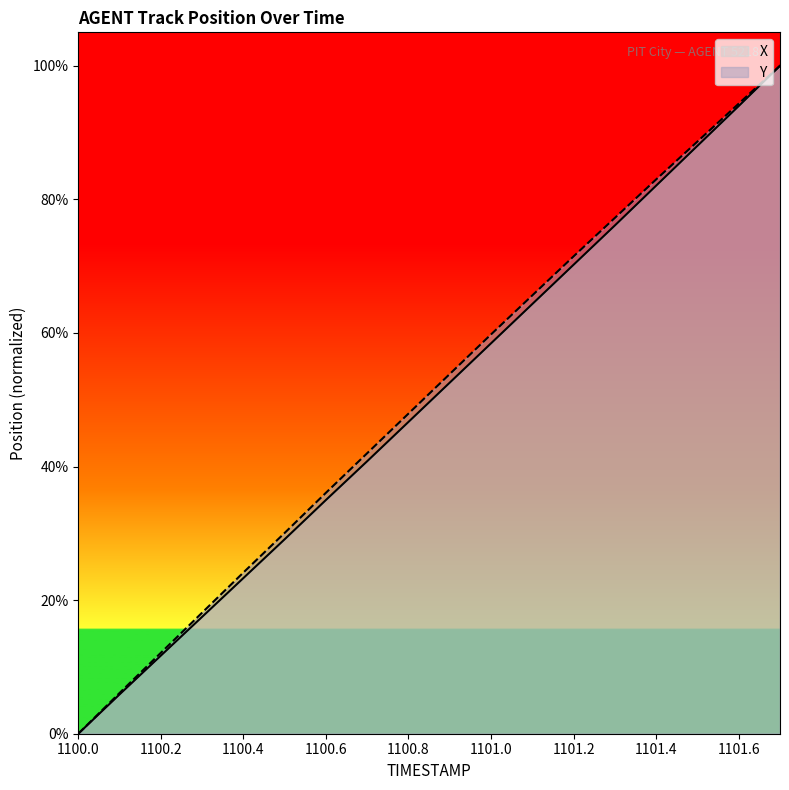

List the series in order of their peak value, highest first.

X, Y